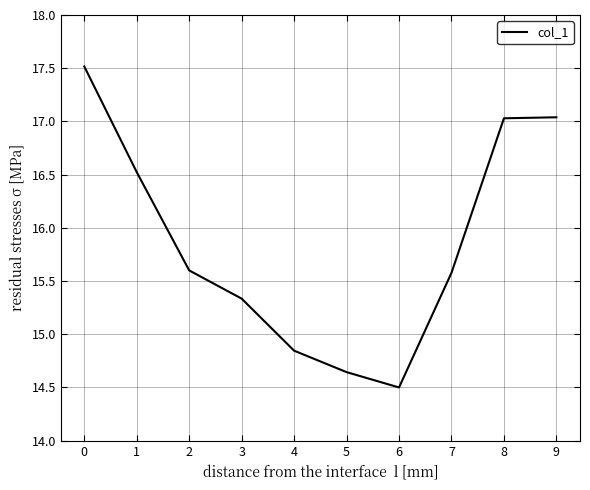

Which category has the lowest value across all series?

6